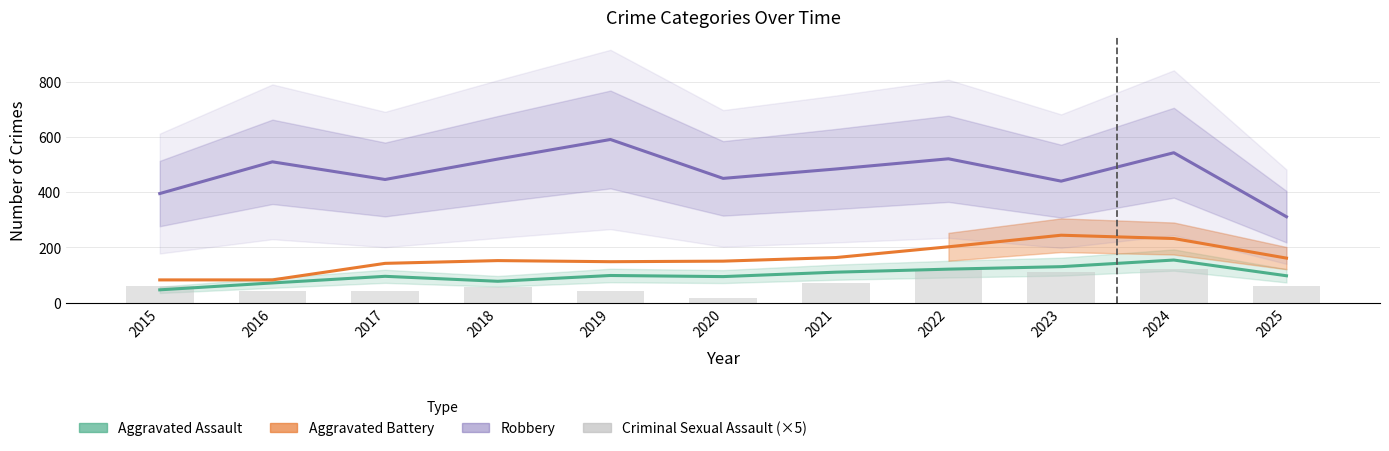

Which has a higher value, 2018 or 2023?

2023